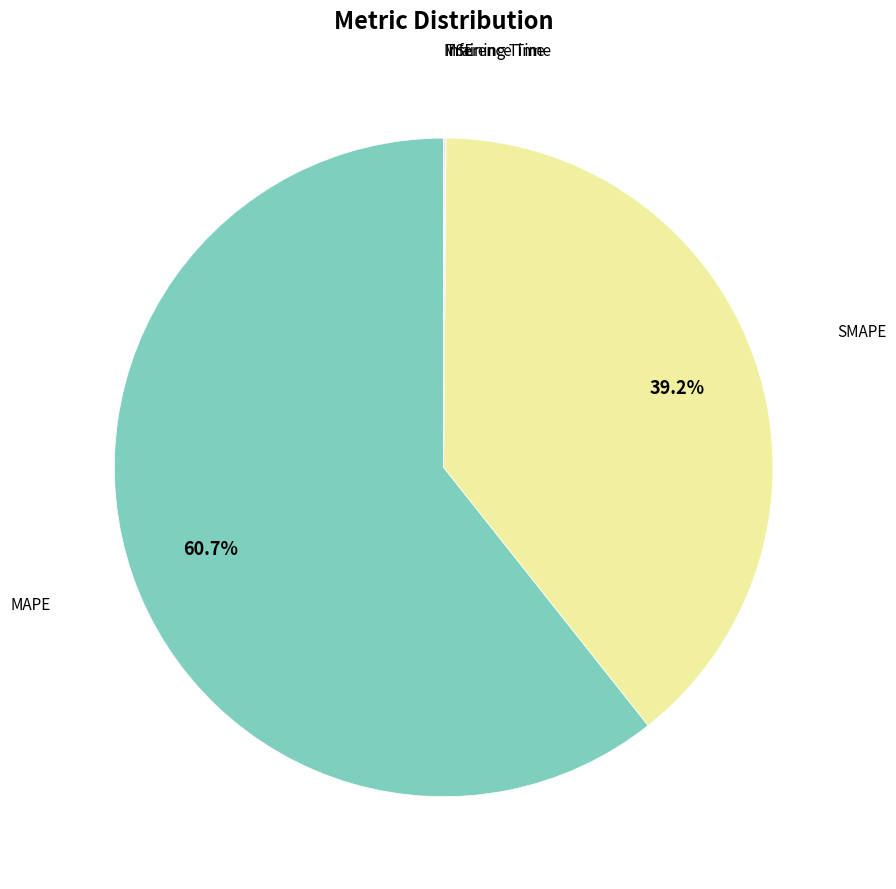

Is there any slice that represents more than half of the pie?

Yes